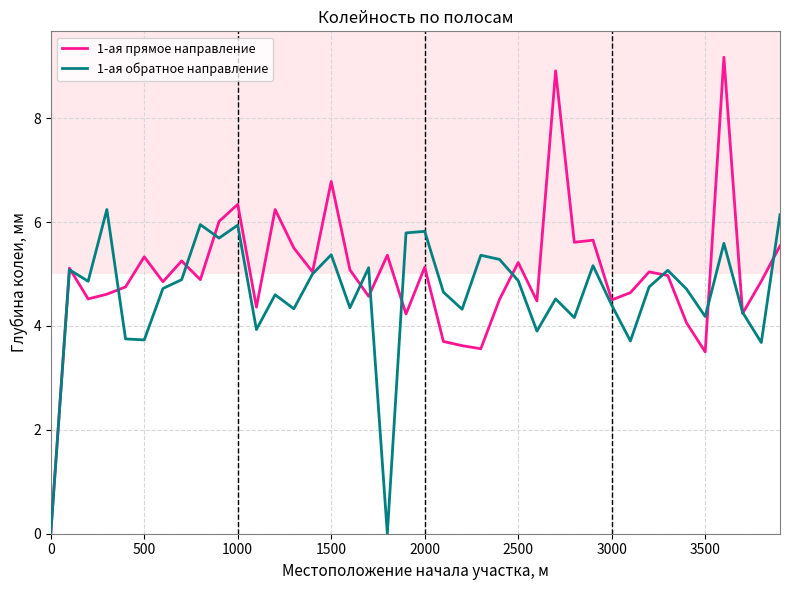

Rank the series by their maximum value, from lowest to highest.

1-ая обратное направление, 1-ая прямое направление